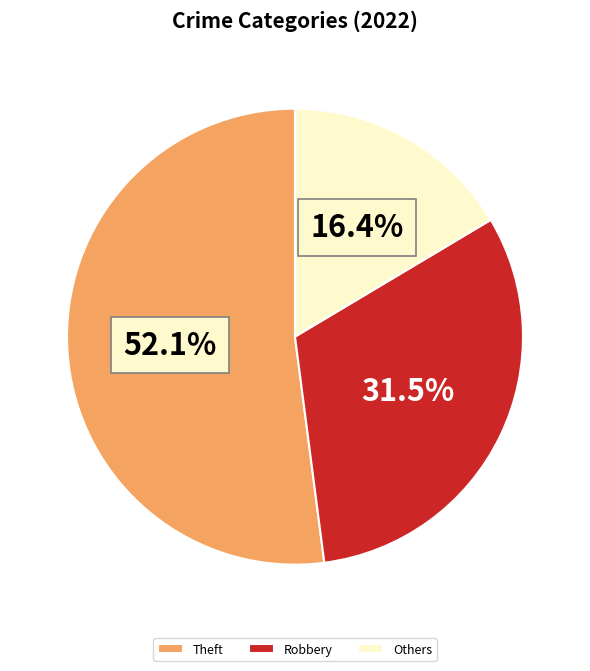

What is the largest slice in the pie chart?

Theft